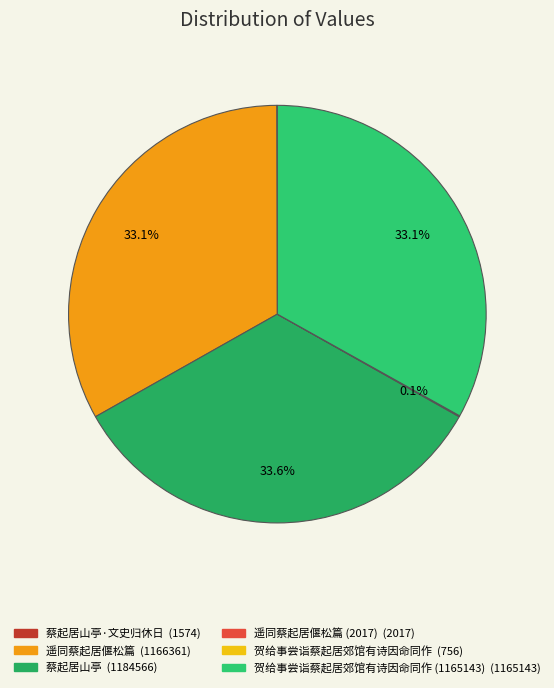

Which slice is the largest?

蔡起居山亭